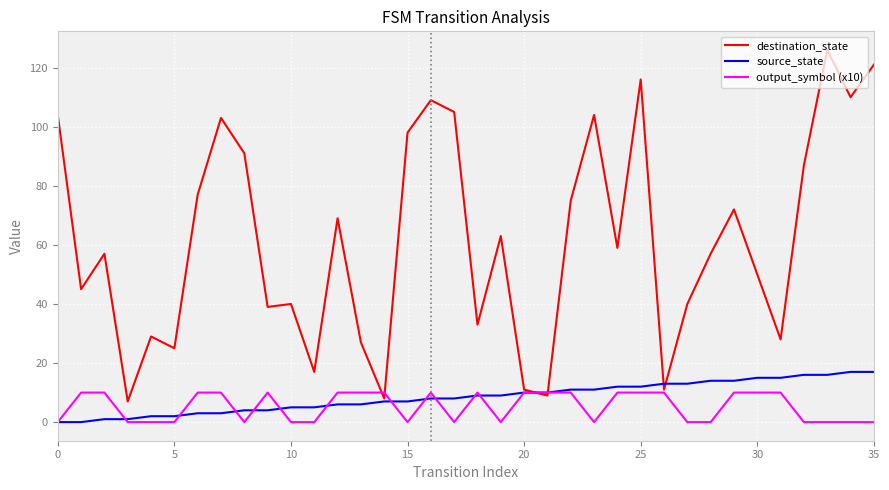

Which series has the largest range (max minus min)?

destination_state